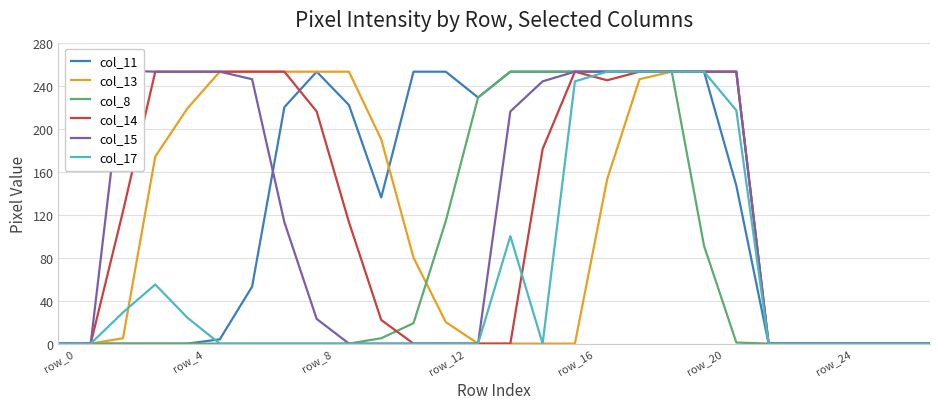

The value of col_11 at row_12 is 253. True or false?

True